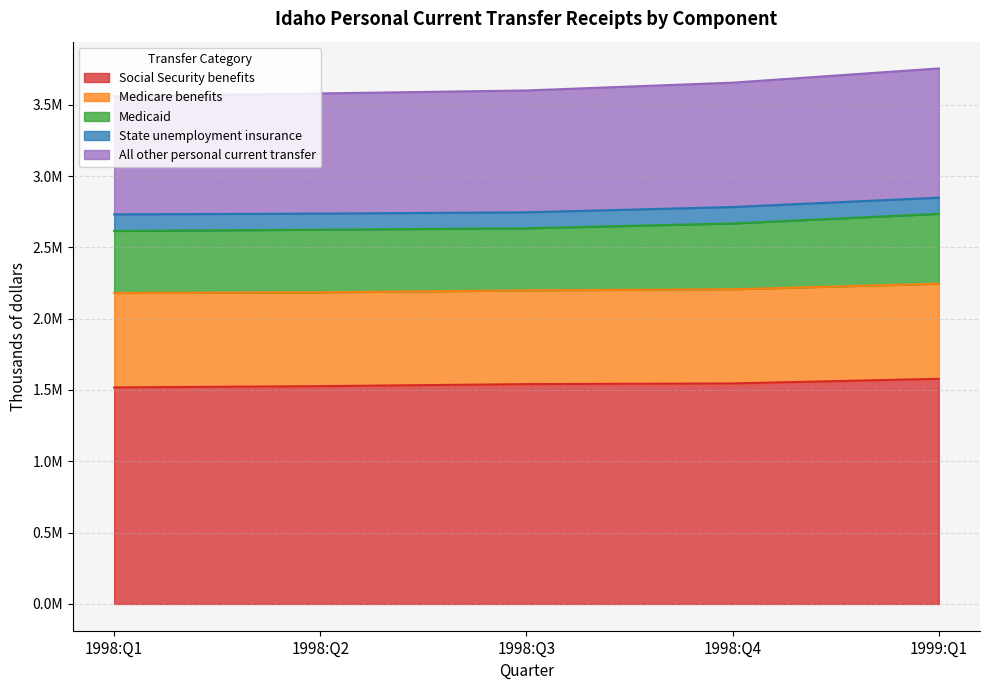

True or false: Social Security benefits and Medicaid cross at least once.

False